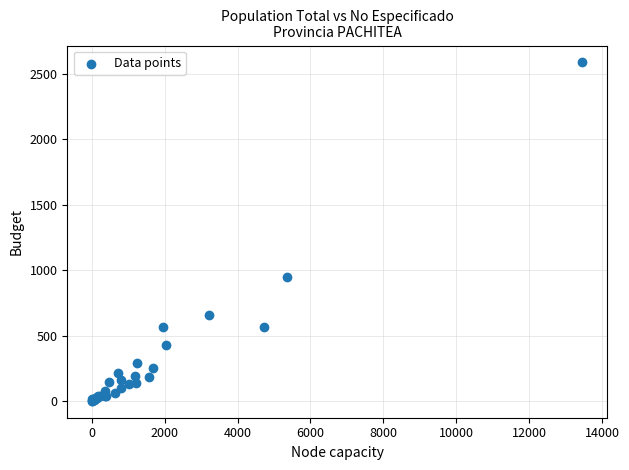

What Y value in the scatter plot is closest to 1293?

947